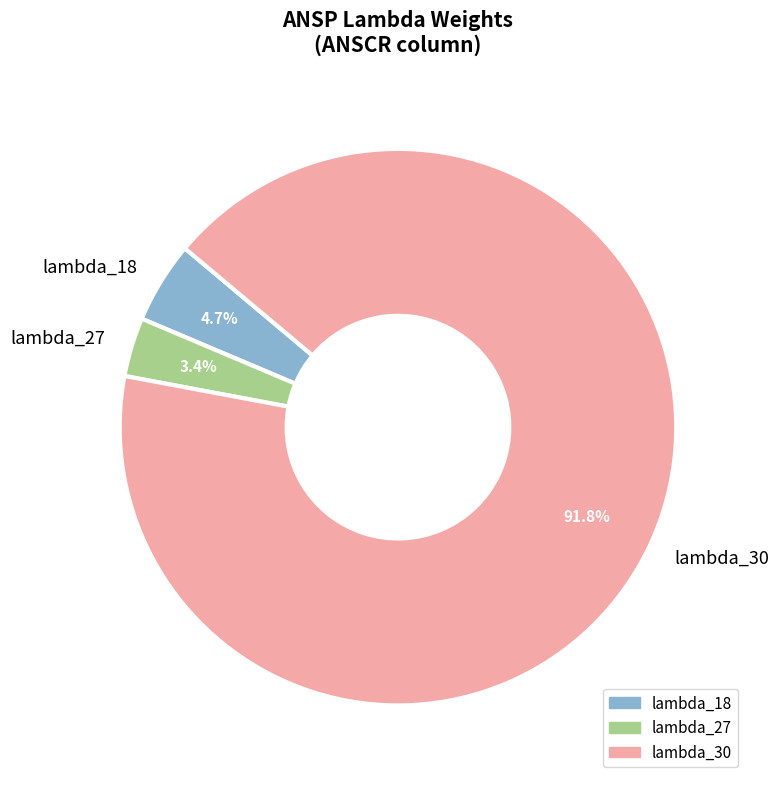

Rank the categories by value from highest to lowest.

lambda_30, lambda_18, lambda_27